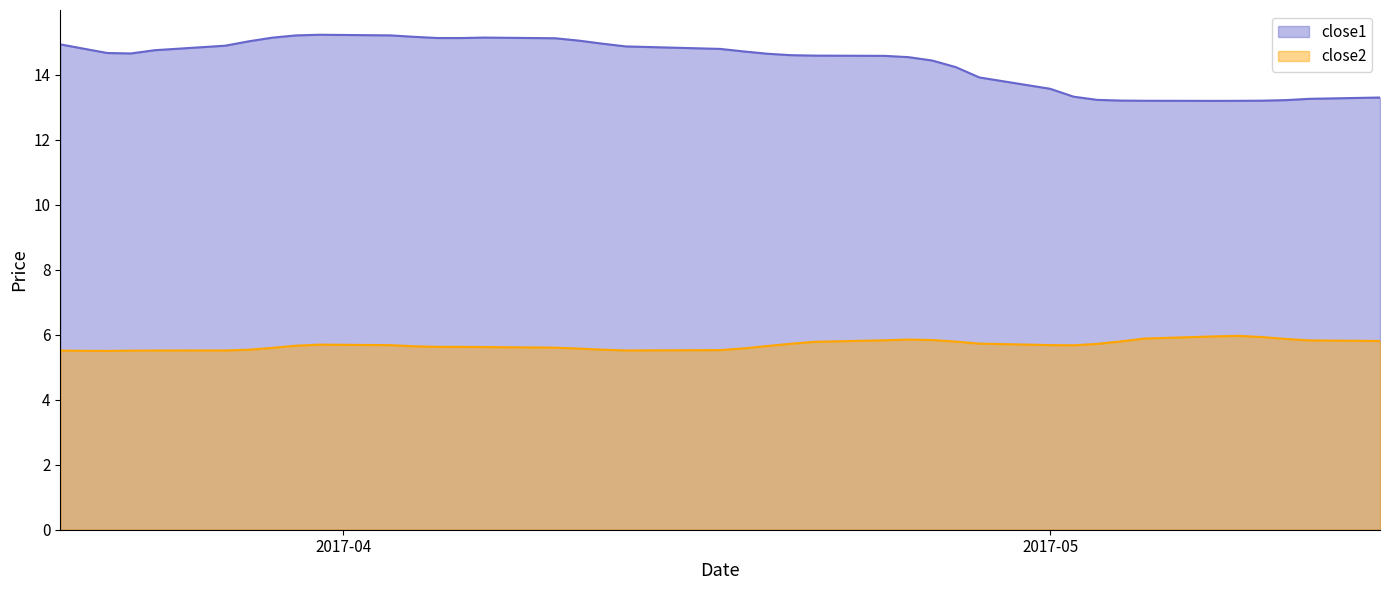

How many values in the close1 series exceed 14?

28